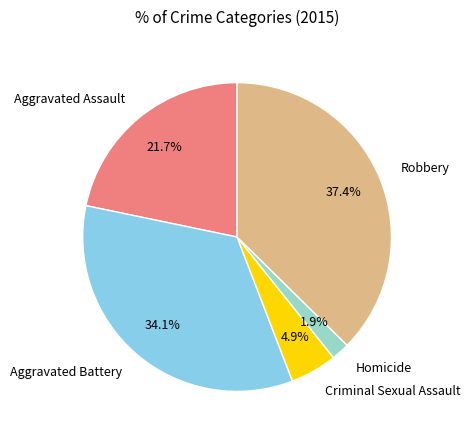

What portion of the pie excludes Aggravated Battery?

65.9%